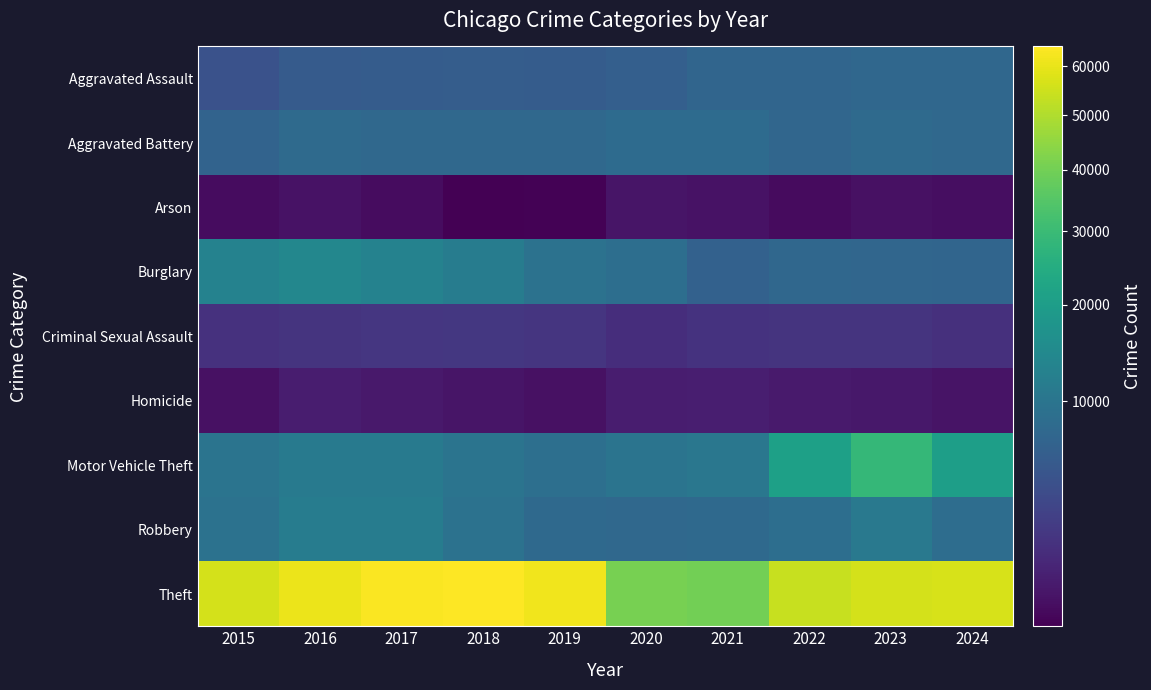

Reading left to right, extract all data points from this chart.

Aggravated Assault: 2015=4412	2016=5608	2017=5719	2018=5899	2019=5735	2020=6180	2021=7111	2022=7153	2023=7549	2024=7438
Aggravated Battery: 2015=6901	2016=7945	2017=7736	2018=7611	2019=7719	2020=8218	2021=8212	2022=7364	2023=7936	2024=7700
Arson: 2015=440	2016=510	2017=442	2018=368	2019=371	2020=582	2021=519	2022=417	2023=504	2024=448
Burglary: 2015=12939	2016=13996	2017=12835	2018=11534	2019=9470	2020=8623	2021=6517	2022=7448	2023=7343	2024=7127
Criminal Sexual Assault: 2015=1679	2016=1832	2017=1953	2018=2010	2019=1901	2020=1472	2021=1720	2022=1783	2023=1826	2024=1619
Homicide: 2015=488	2016=770	2017=668	2018=583	2019=491	2020=773	2021=799	2022=714	2023=619	2024=547
Motor Vehicle Theft: 2015=9888	2016=11060	2017=11126	2018=9805	2019=8825	2020=9764	2021=10381	2022=20896	2023=28743	2024=20365
Robbery: 2015=9406	2016=11691	2017=11677	2018=9464	2019=7825	2020=7739	2021=7749	2022=8777	2023=10845	2024=8557
Theft: 2015=56440	2016=60604	2017=63490	2018=64257	2019=61503	2020=40862	2021=40119	2022=54120	2023=56486	2024=56740